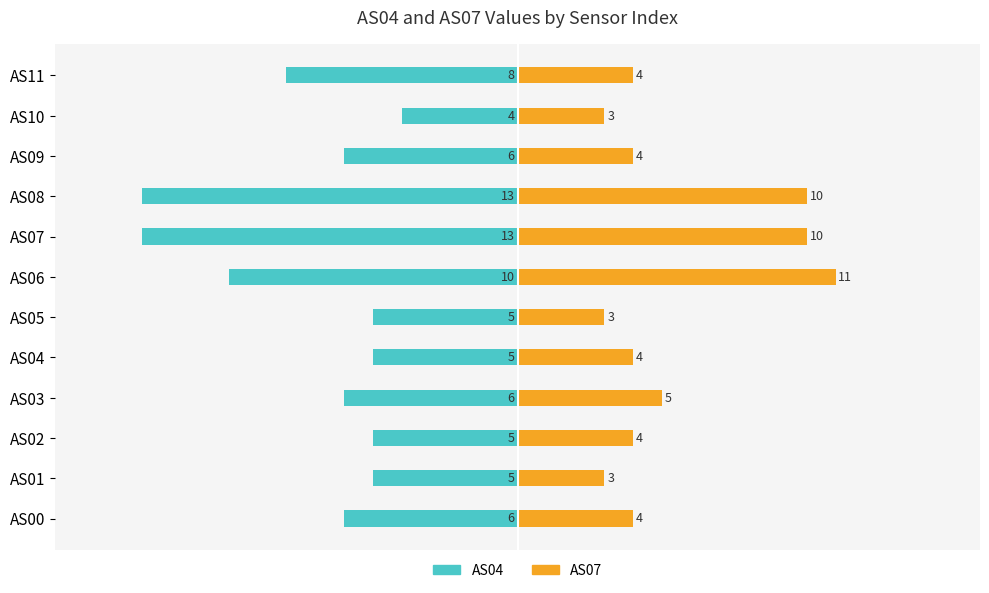

True or false: AS07 has a value of 3 at AS02.

False